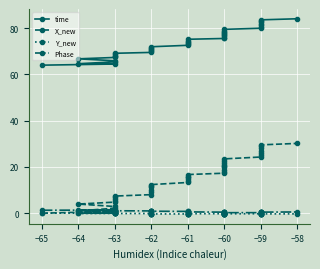

What is the value of the time point at the 6th from the left?

66.7